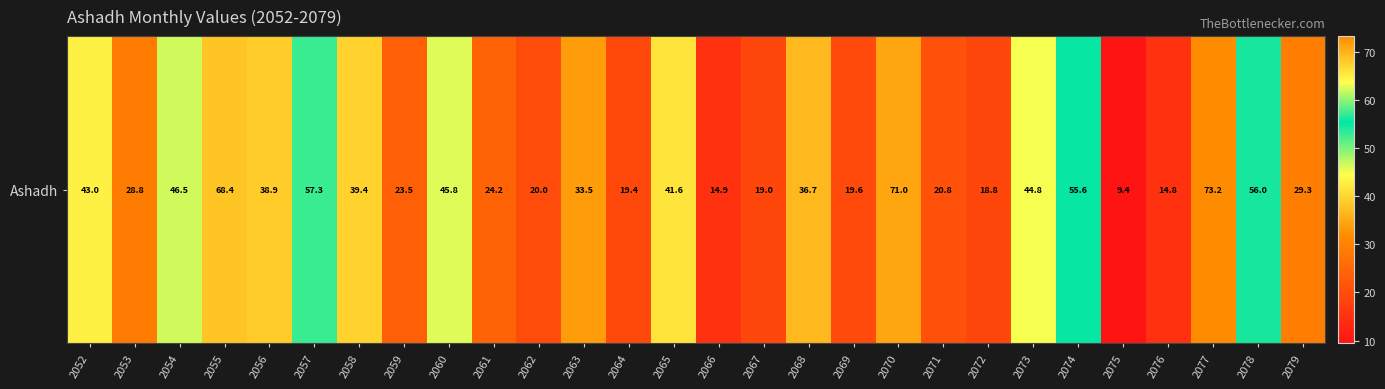

What is the difference between the maximum and minimum values?

63.8